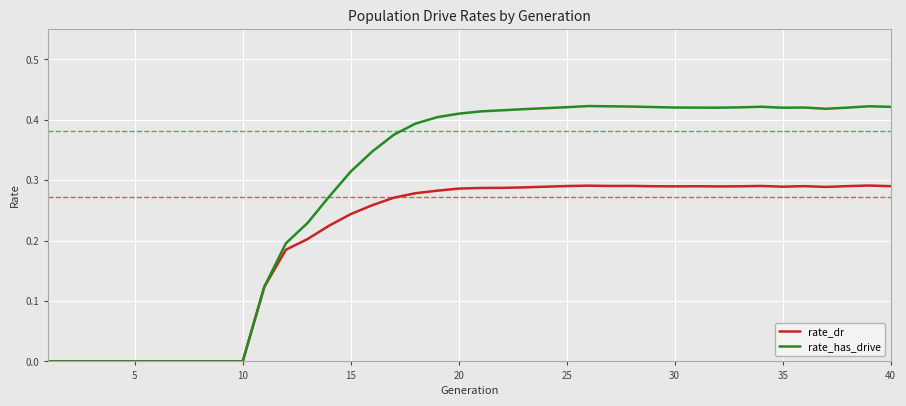

What is the sum of all rate_dr values?

8.2